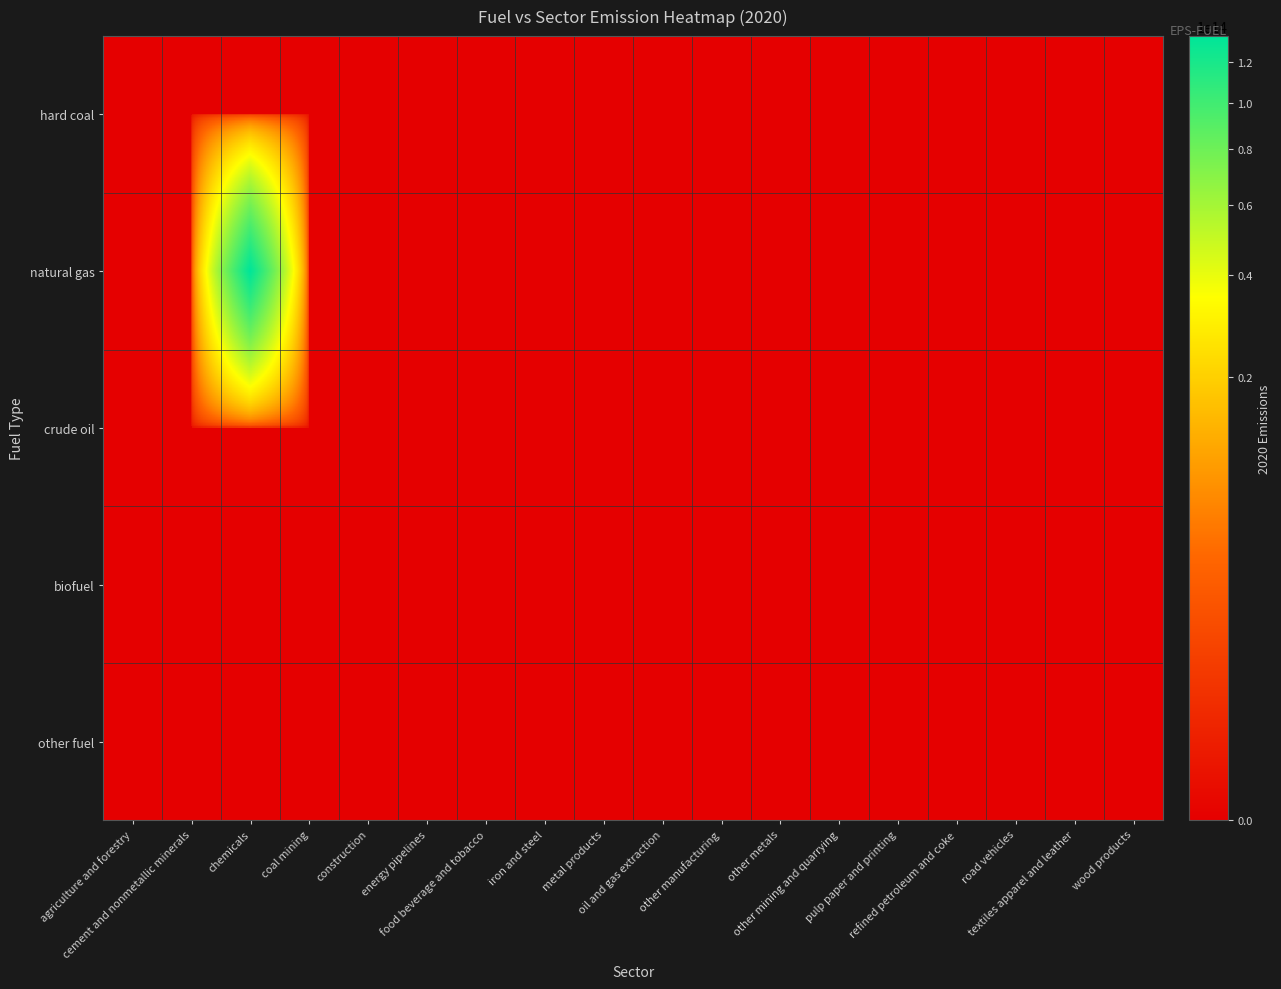

At agriculture and forestry, list the series in order from smallest to largest.

hard coal, natural gas, crude oil, biofuel, other fuel